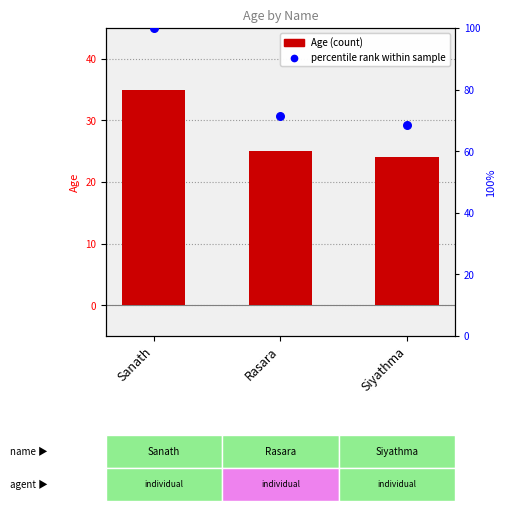

At how many categories does at least one series exceed 31?

3